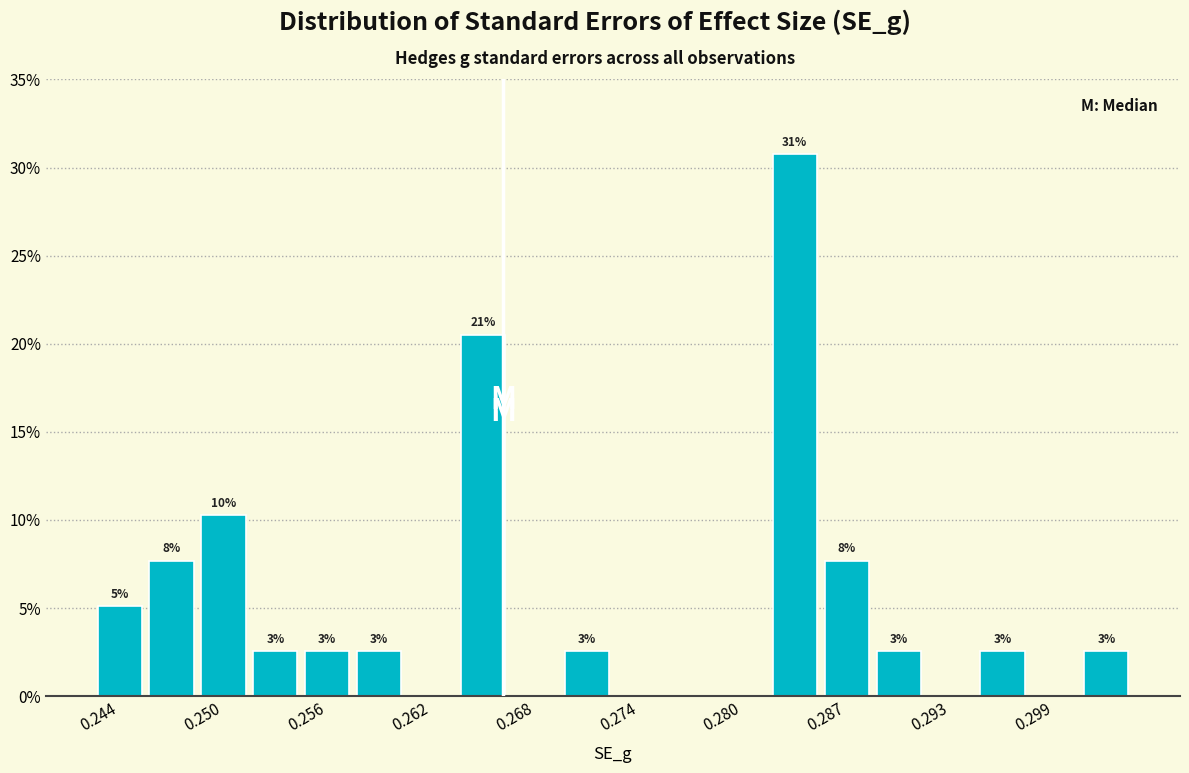

Around what value on the x-axis is the tallest bar? Give the approximate position of its centre, as read against the axis.

0.284